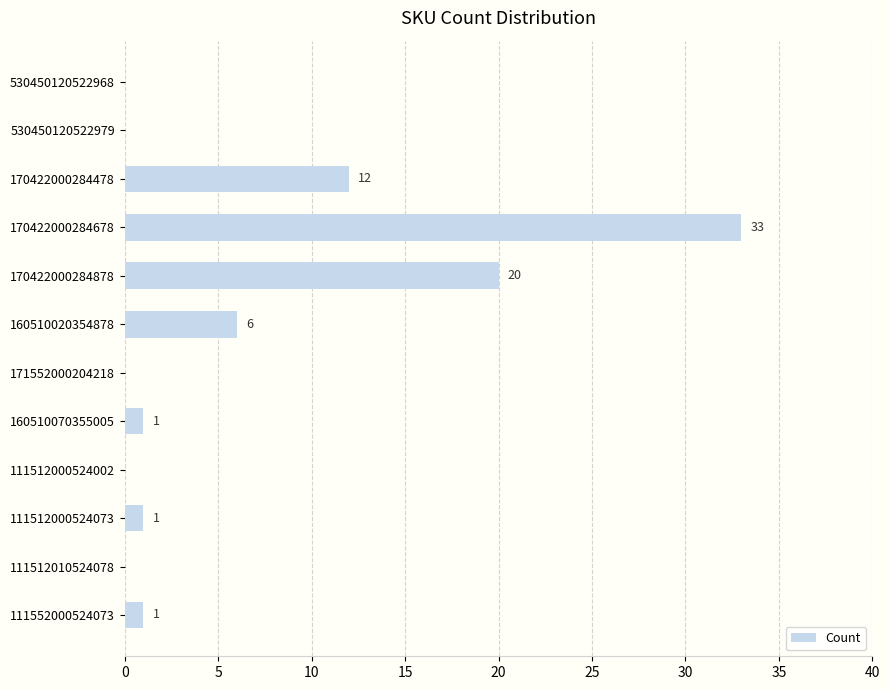

How many data points does each series have?

12